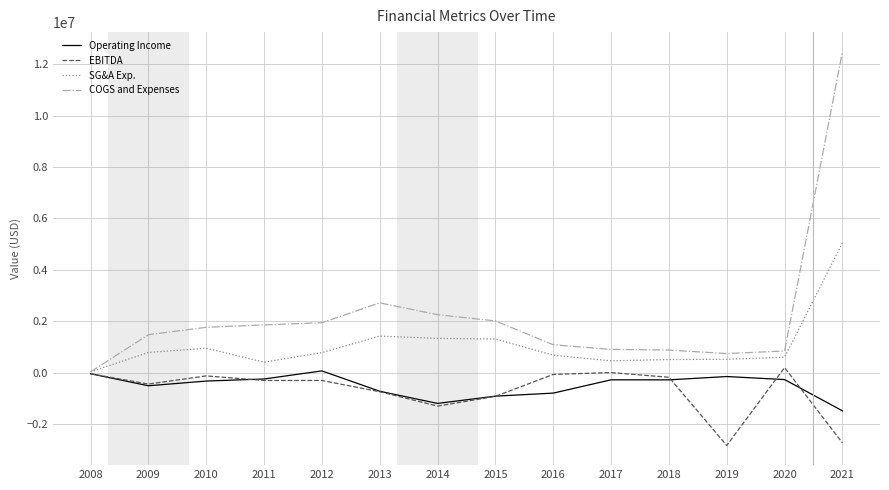

Which series has the widest spread of values?

COGS and Expenses